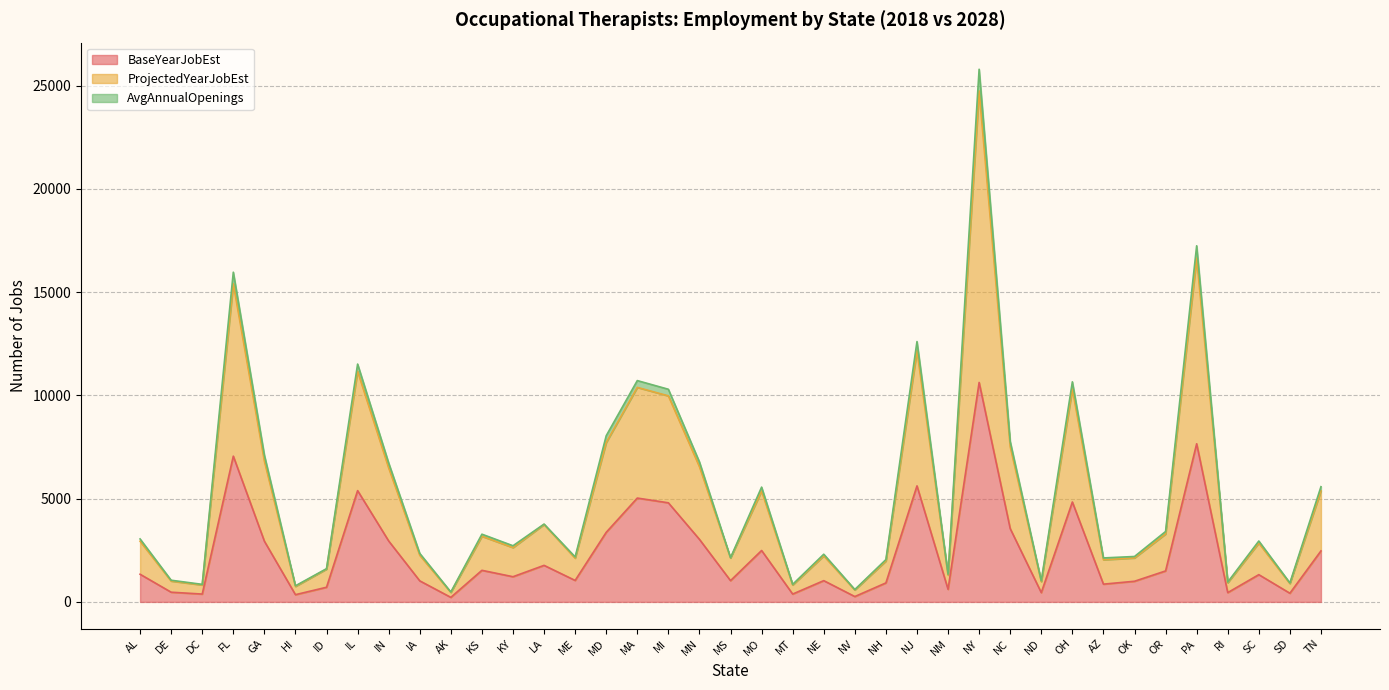

What is the difference between the second highest and minimum values in the BaseYearJobEst series?

7440